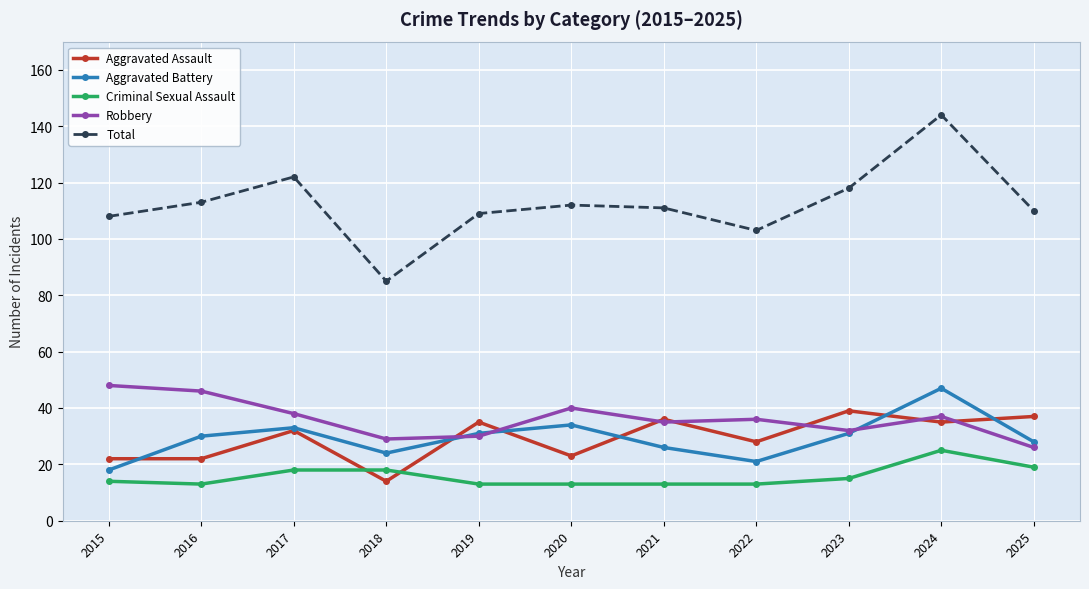

What is the average value of the Aggravated Battery series?

29